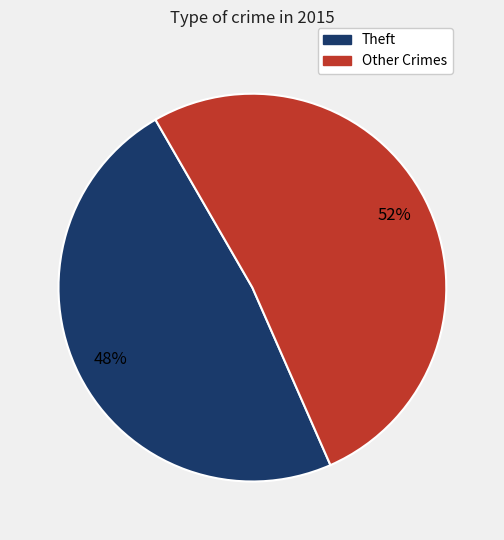

What is the largest slice in the pie chart?

Other Crimes